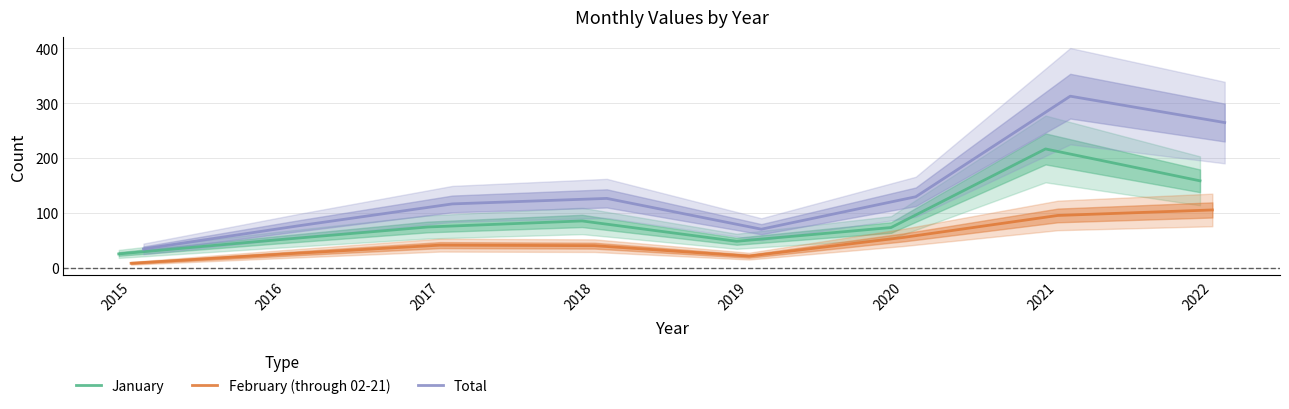

True or false: January has more than 1 interior local peaks.

True